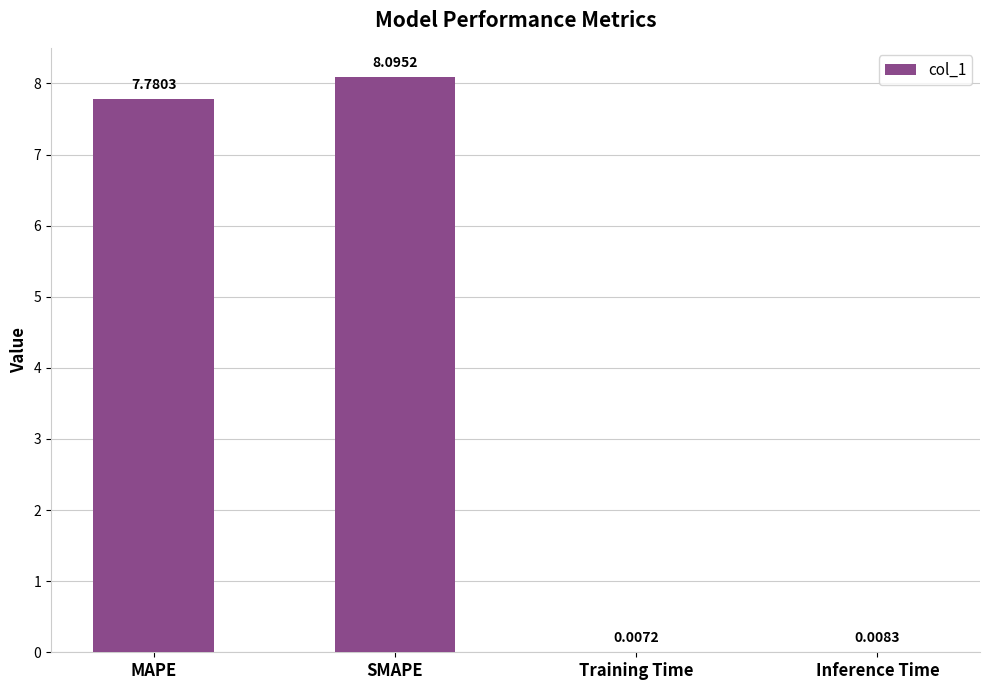

What is the sum of the values at MAPE and Inference Time?

7.8